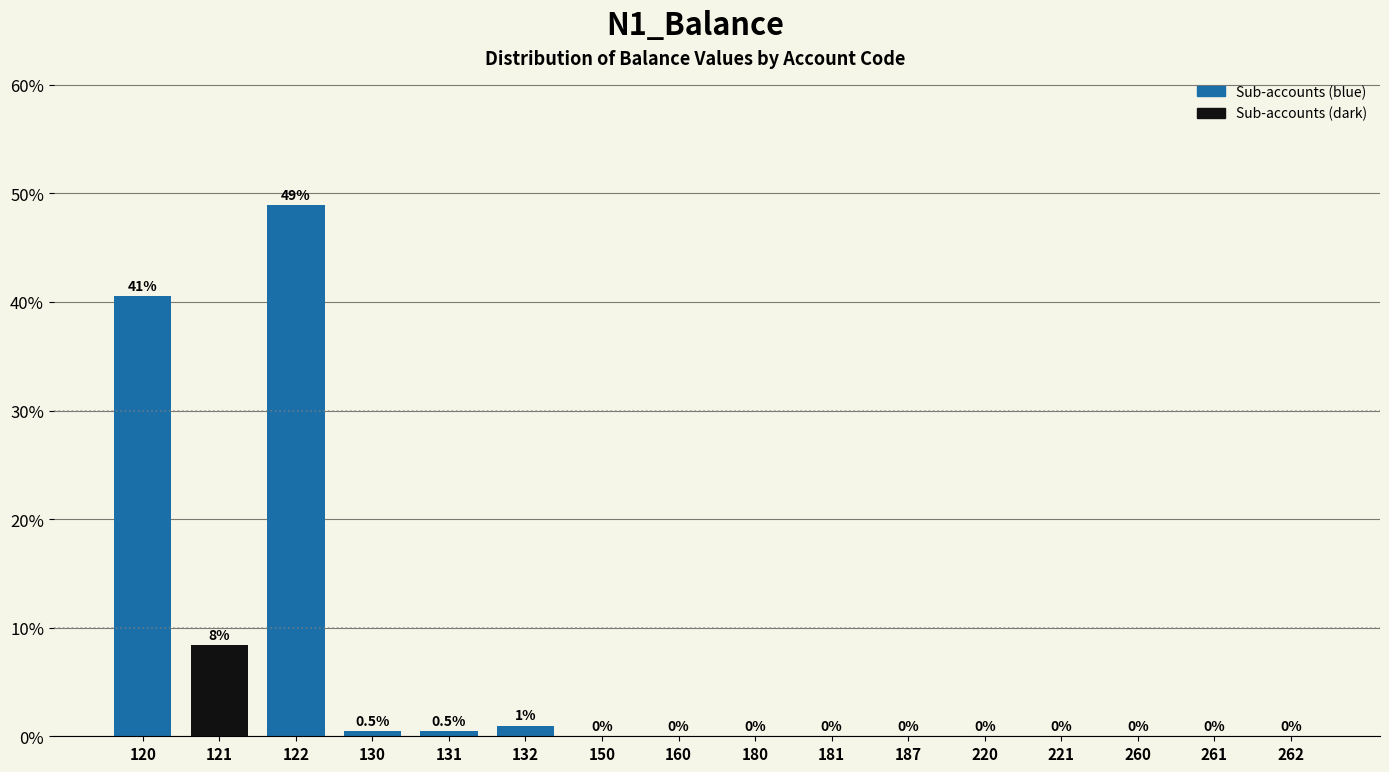

Between 121 and 260, which is larger?

121